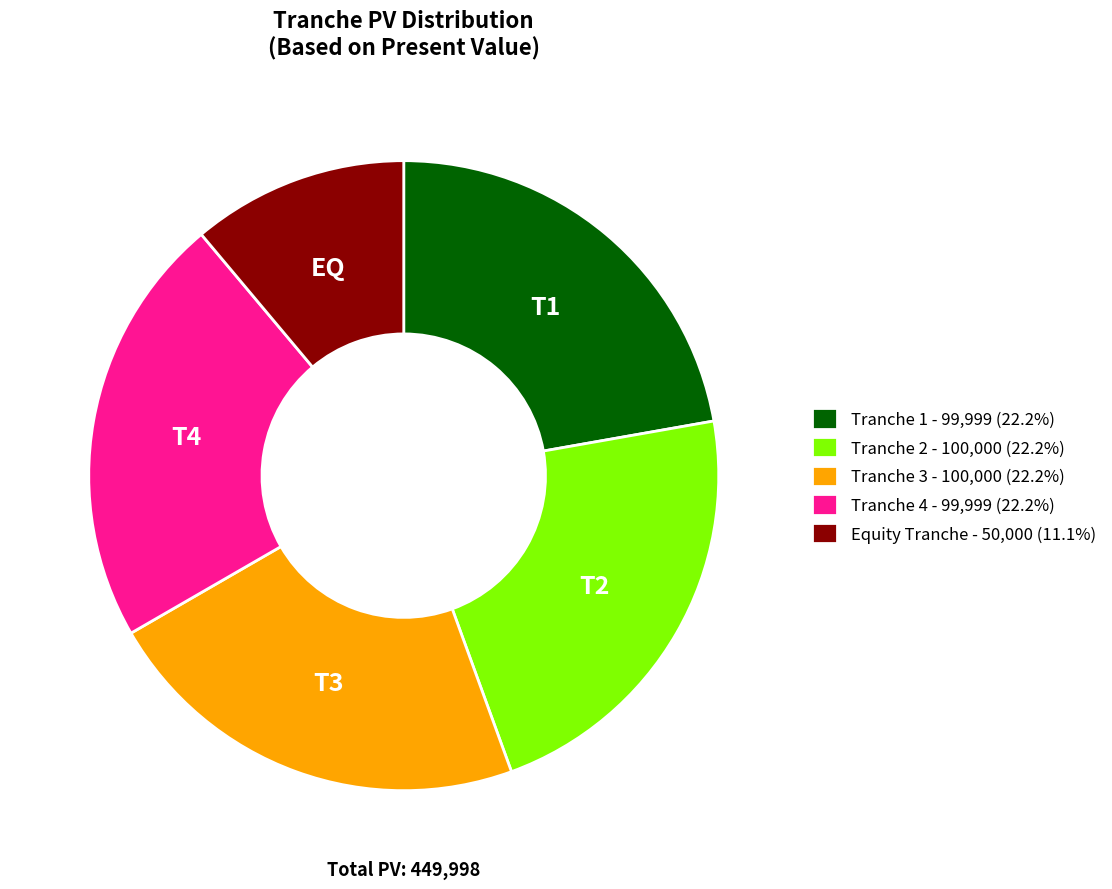

Does Equity Tranche - 50,000 (11.1%) represent more than half of the total?

No